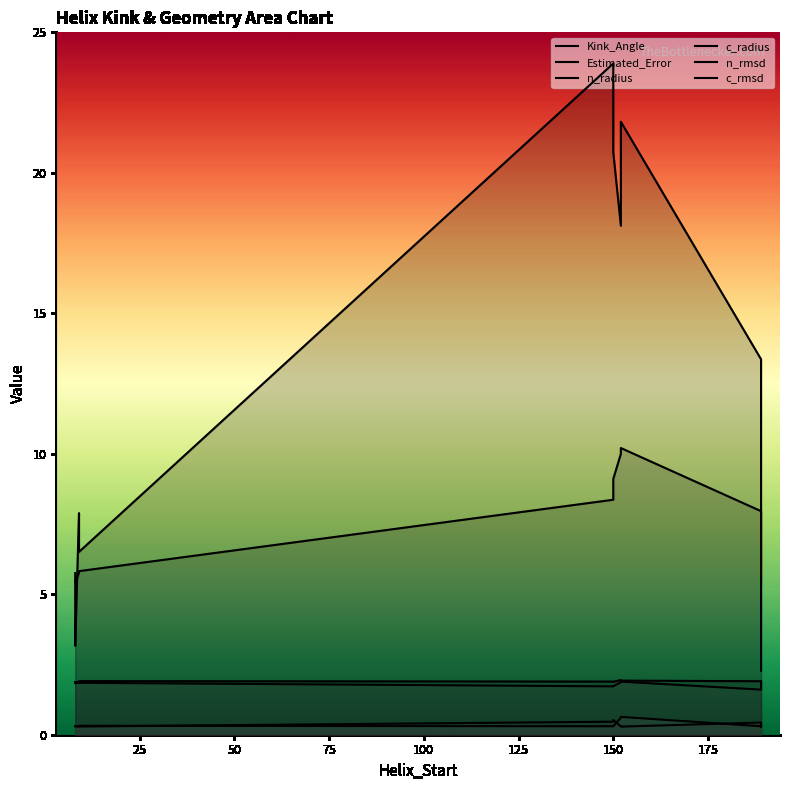

In n_rmsd, how many points are higher than both neighbors (excluding endpoints)?

3